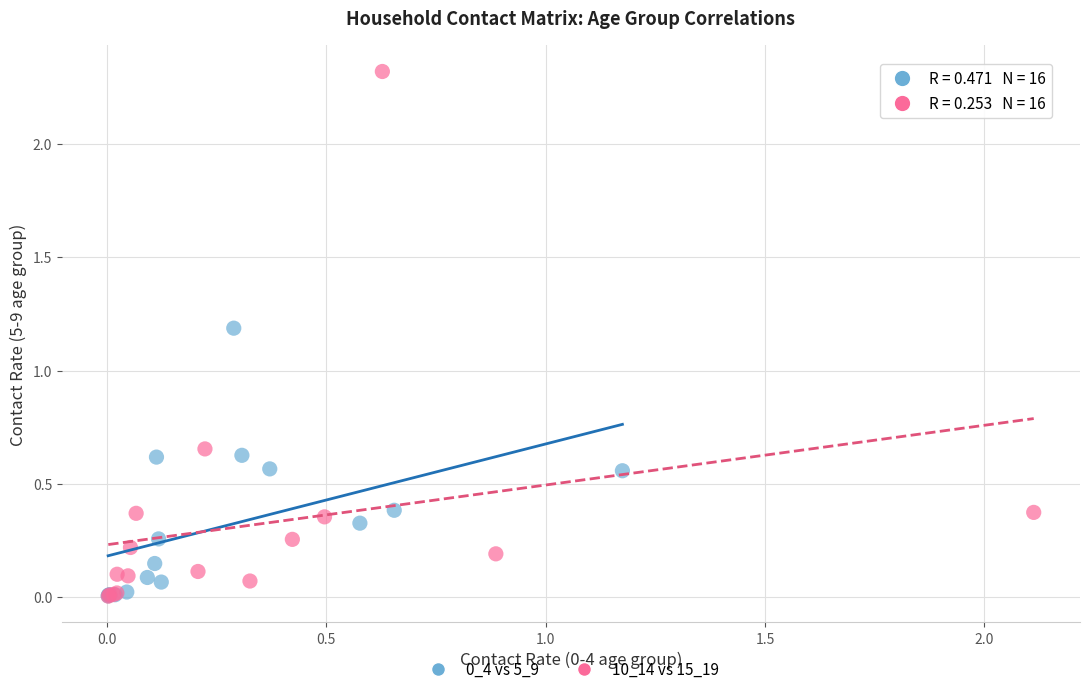

Which series reaches the maximum Y coordinate?

10_14 vs 15_19